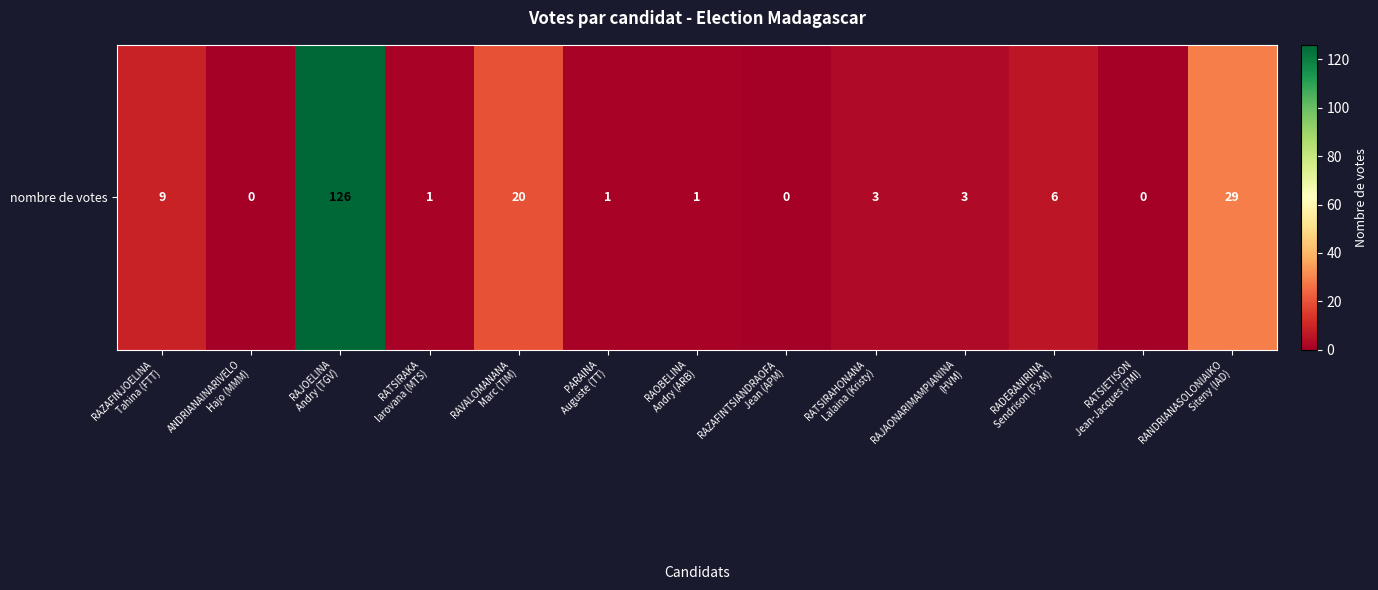

At which label does the data first exceed 3?

RAZAFINJOELINA
Tahina (FTT)